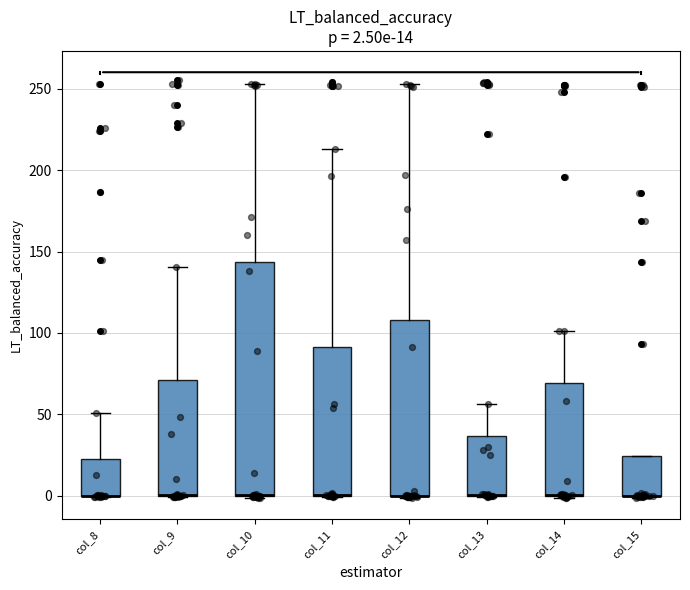

Which box is the tallest, from its lower edge to its upper edge?

col_10